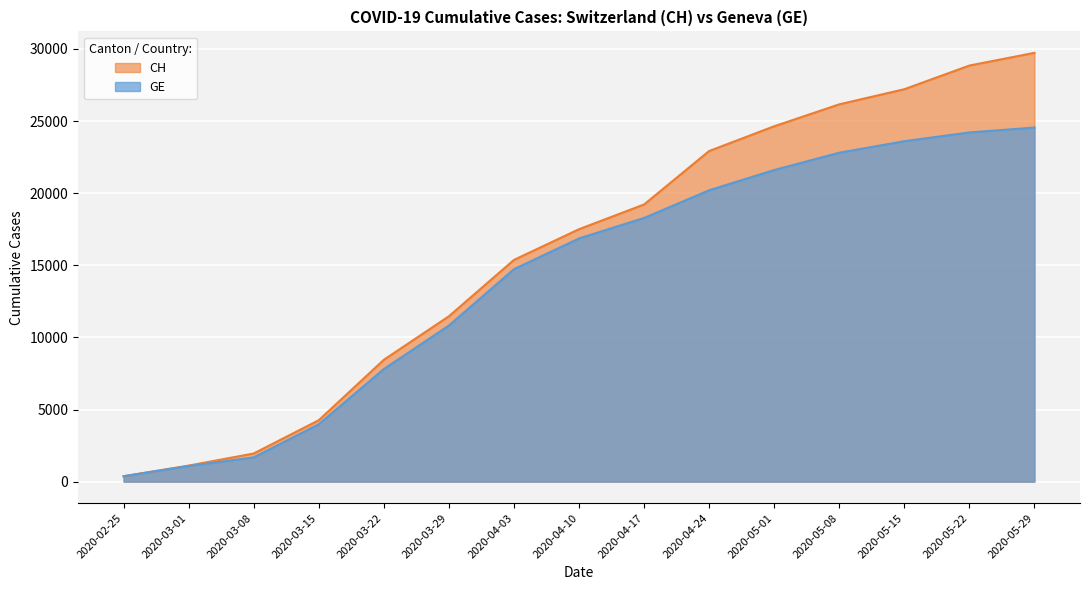

How many lines are shown in the chart?

2